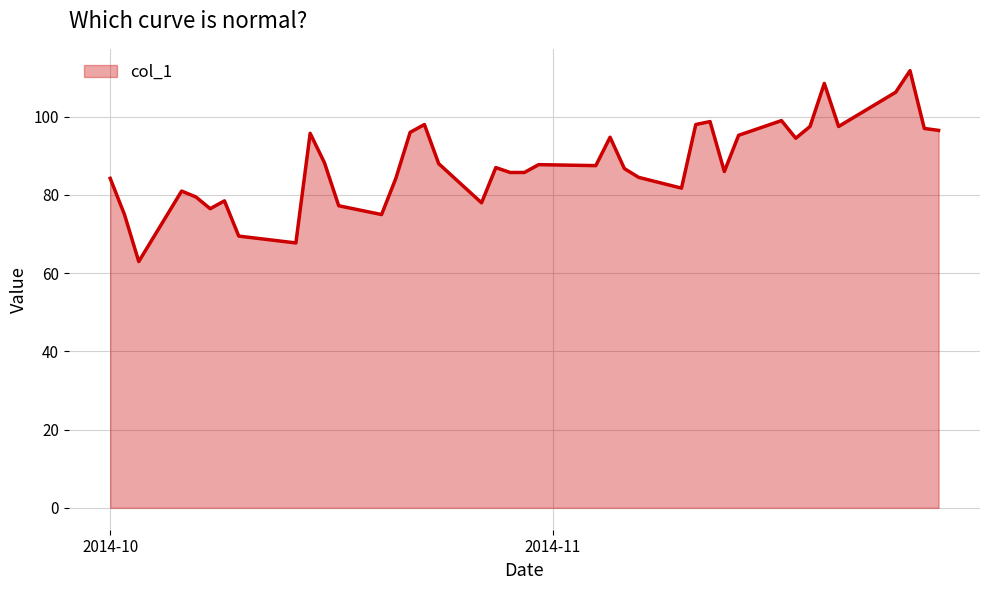

What is the smallest value displayed?

63.0